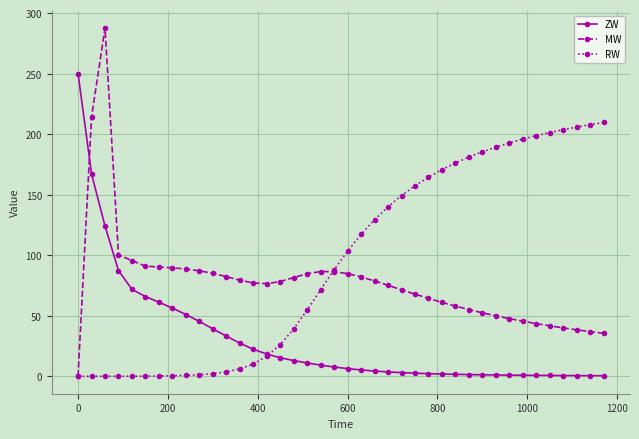

Which series ends up on top after the final intersection of MW and ZW?

MW